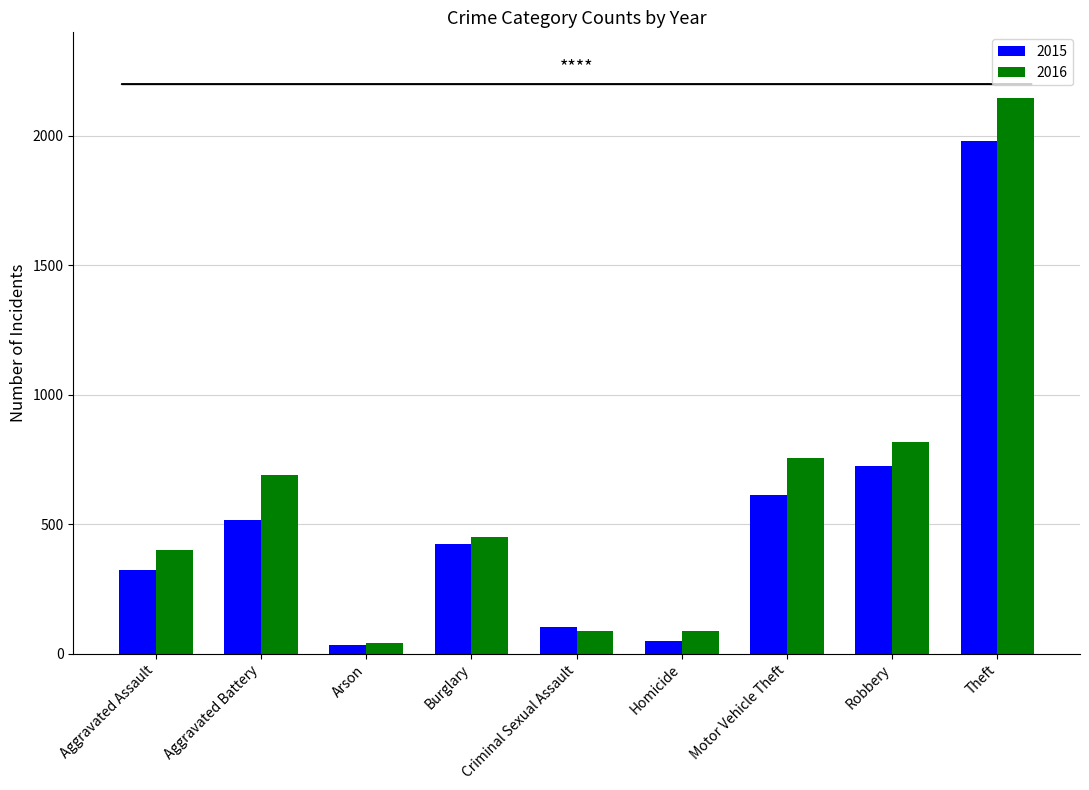

The 2015 series shows 50 at Homicide. True or false?

True